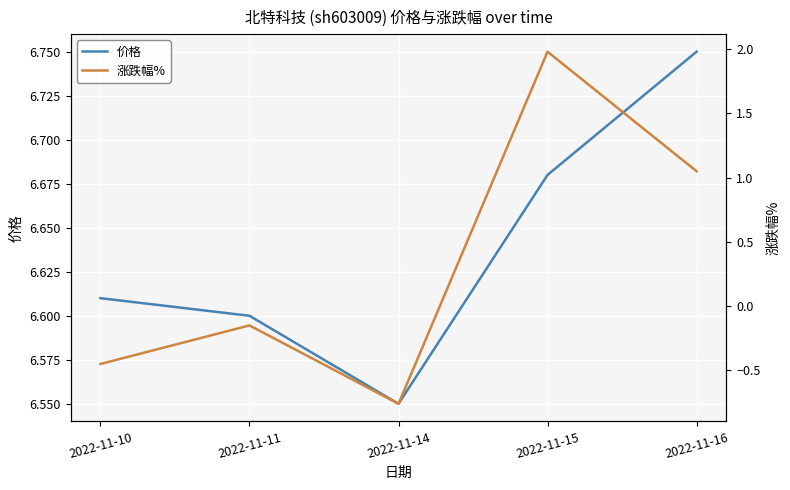

True or false: 价格 and 涨跌幅% cross at least once.

False